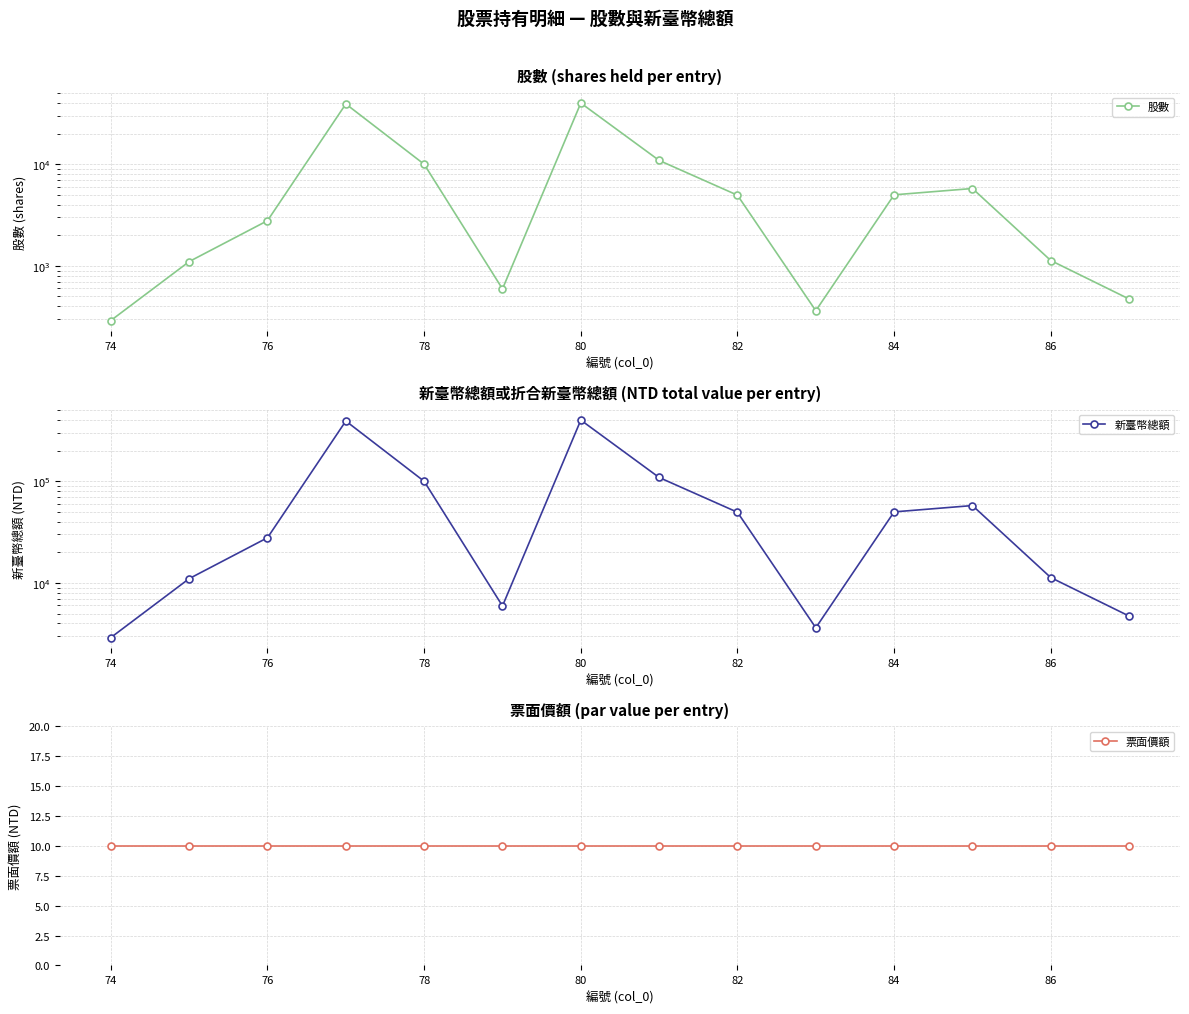

True or false: 新臺幣總額 and 票面價額 cross at least once.

False